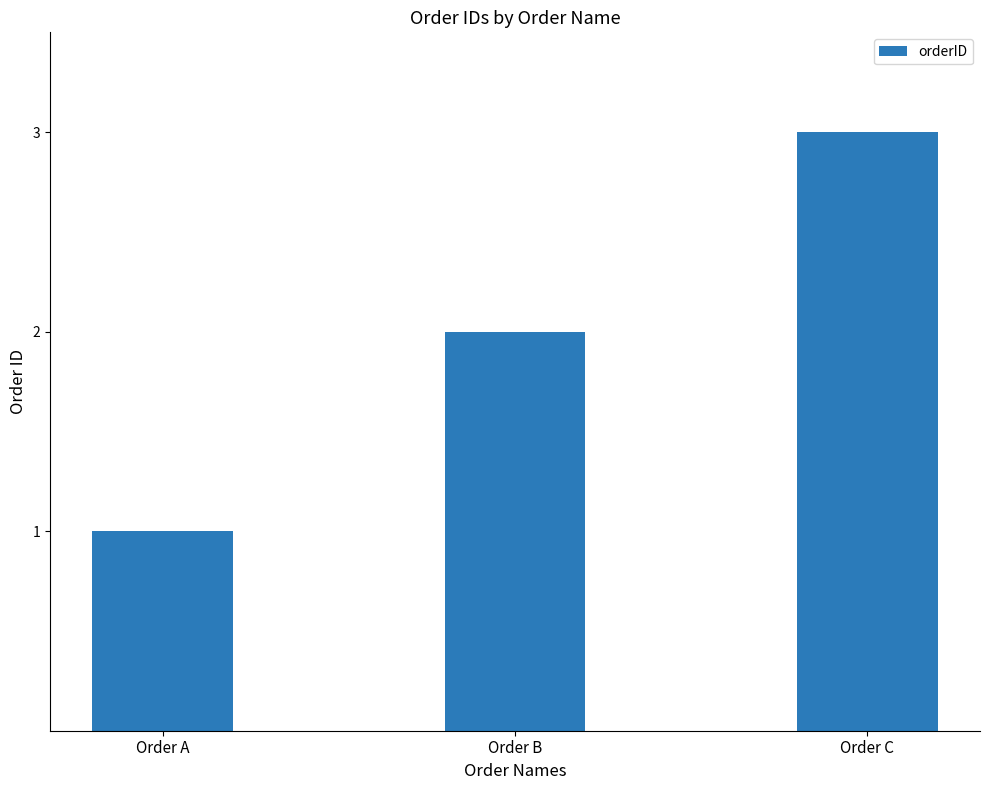

Reading left to right, list all the values displayed in this chart.

1	2	3